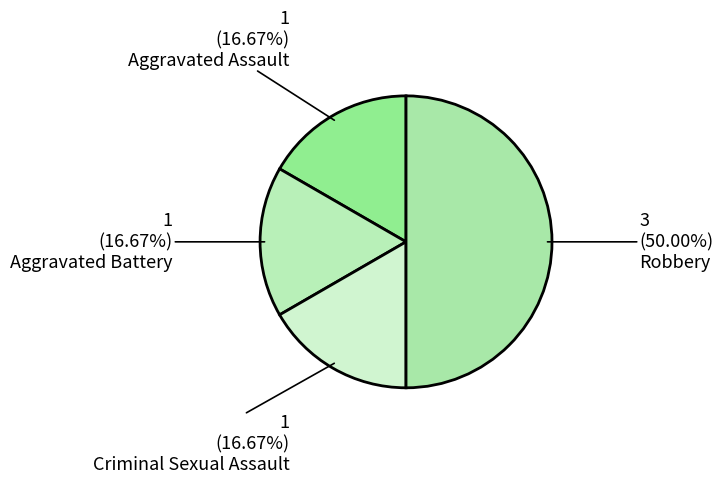

Rank the categories by value from lowest to highest.

Aggravated Assault, Aggravated Battery, Criminal Sexual Assault, Robbery